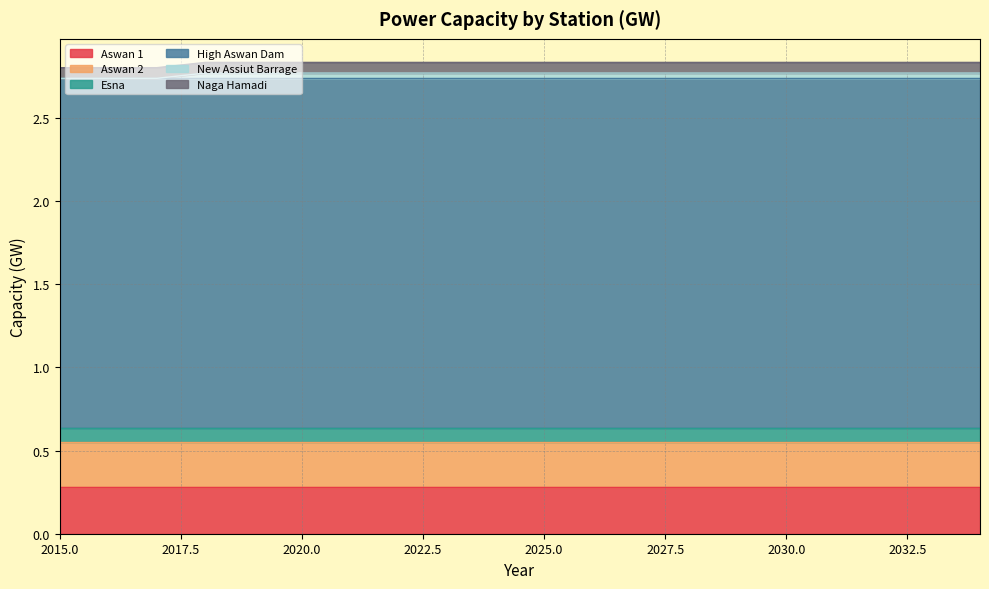

Does the chart have visible grid lines?

Yes